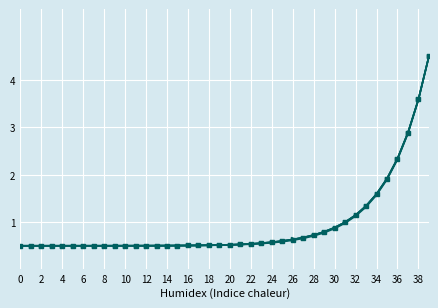

At which category is the sum across all series the highest?

39